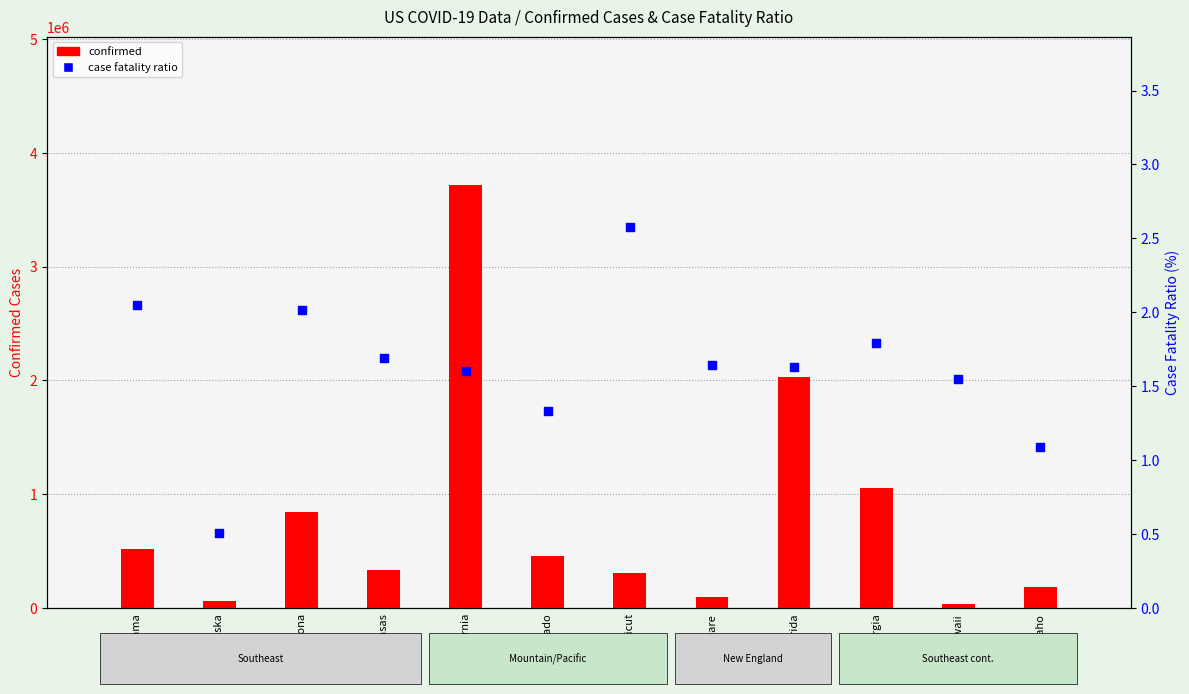

At how many categories does at least one series exceed 478012?

5